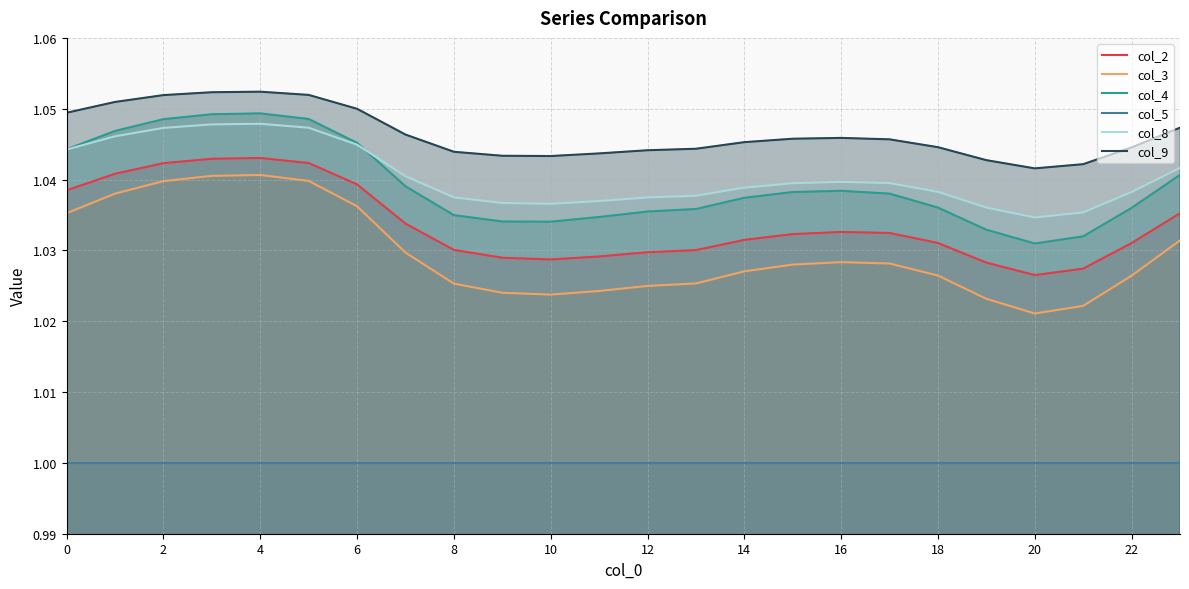

Count the col_2 values in the range 1 to 2.

24